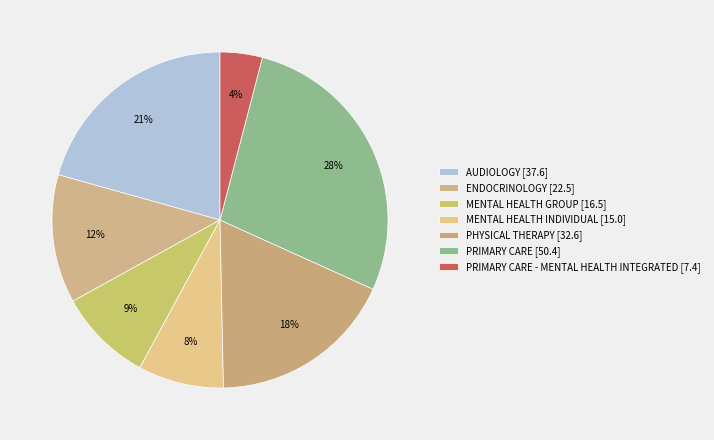

To the nearest percent, what is the difference between the largest and smallest slice percentages?

24%